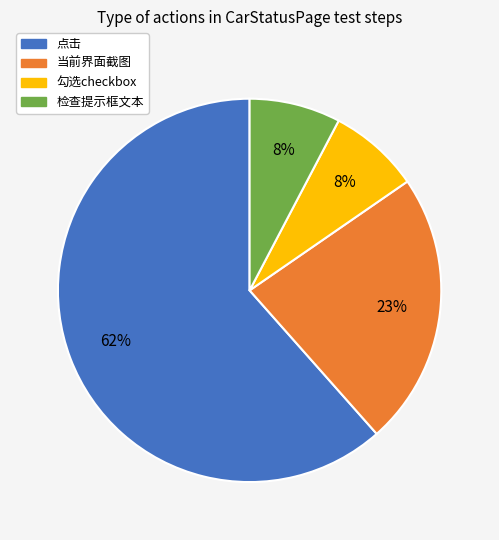

Do 点击 and 勾选checkbox together represent more than half of the pie?

Yes